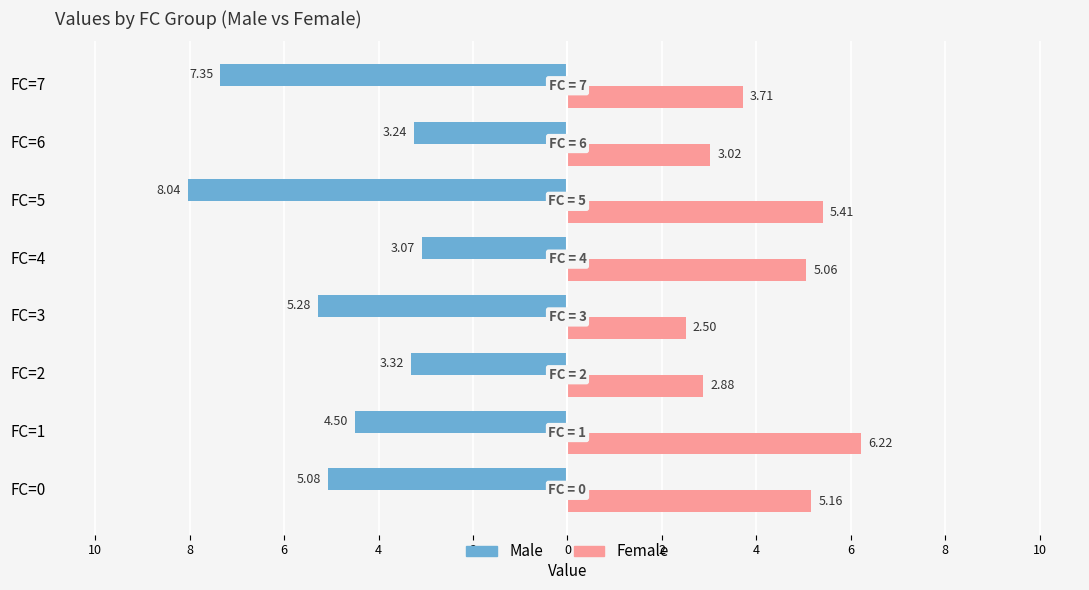

What is the value of the Female bar at the 2nd from the left?

6.2